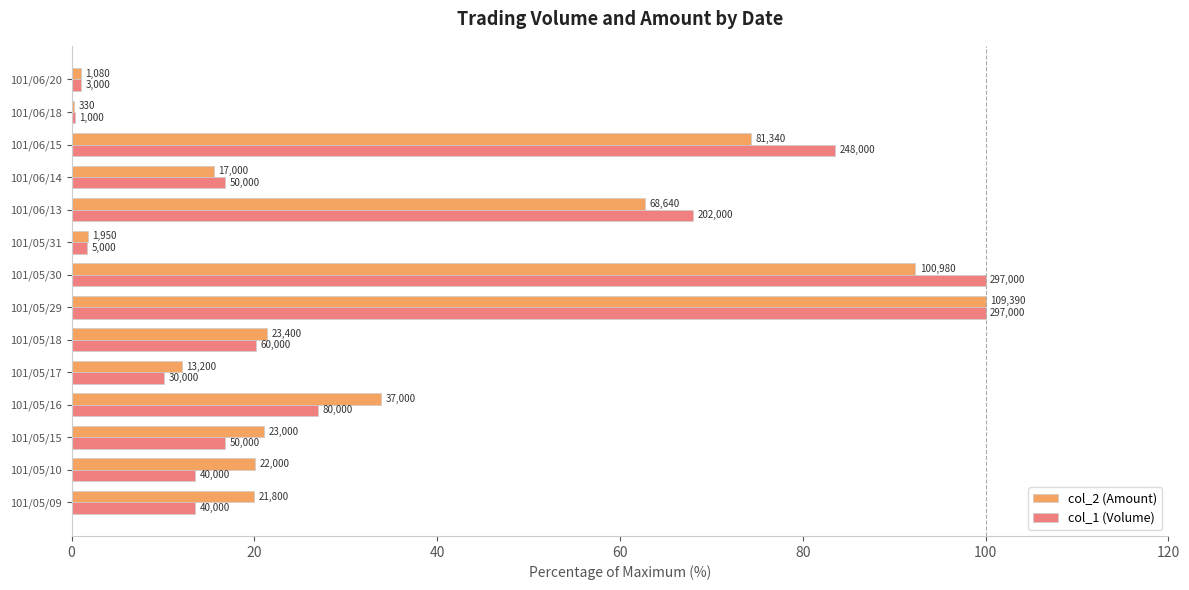

What are all the series names shown in the legend?

col_2 (Amount), col_1 (Volume)